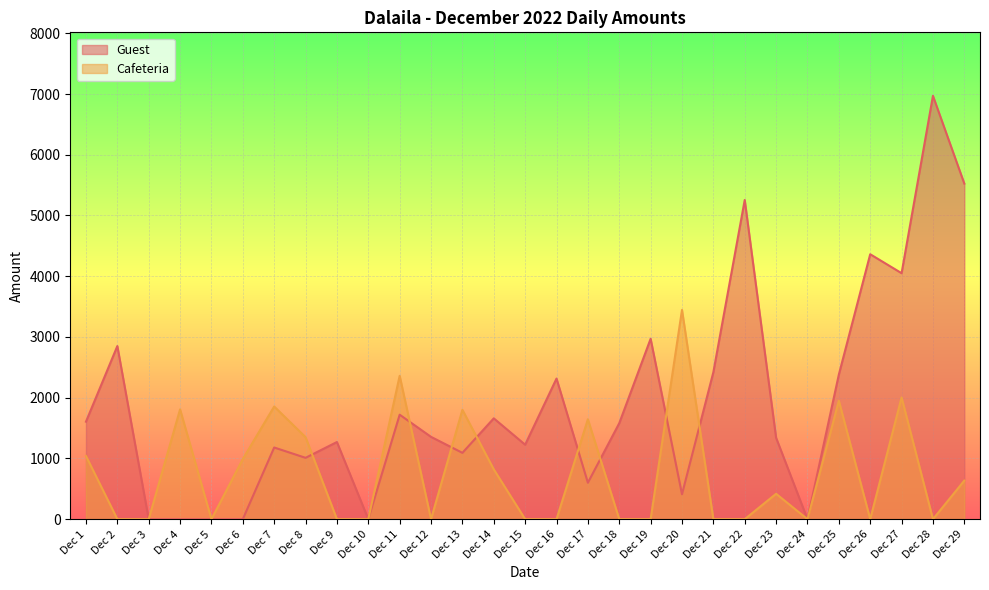

What is the sum of the Cafeteria values at Dec 29 and Dec 16?

635